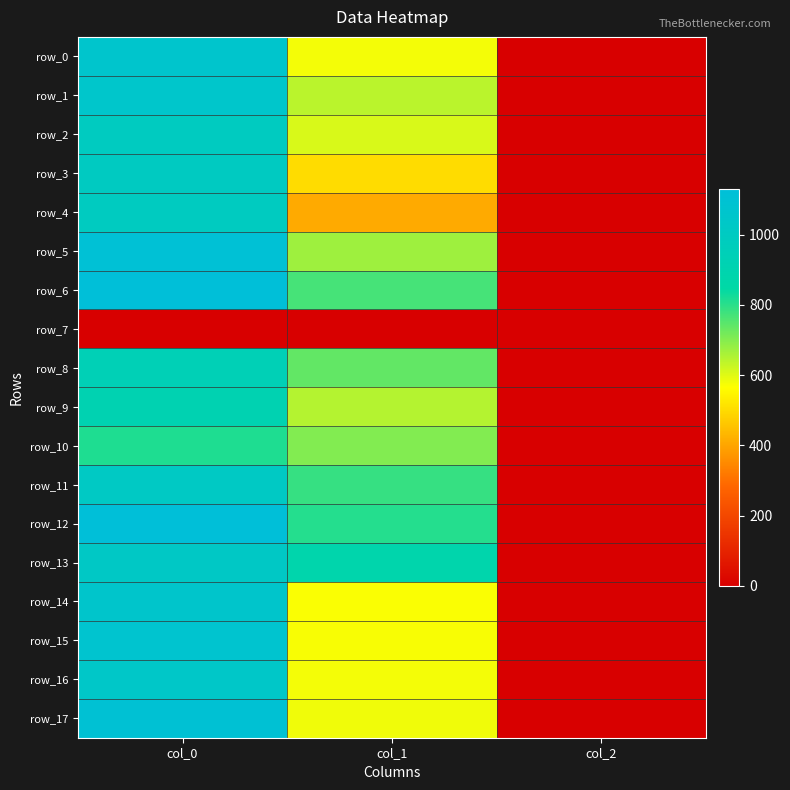

List the labels in order of row_1 value, smallest first.

col_2, col_1, col_0